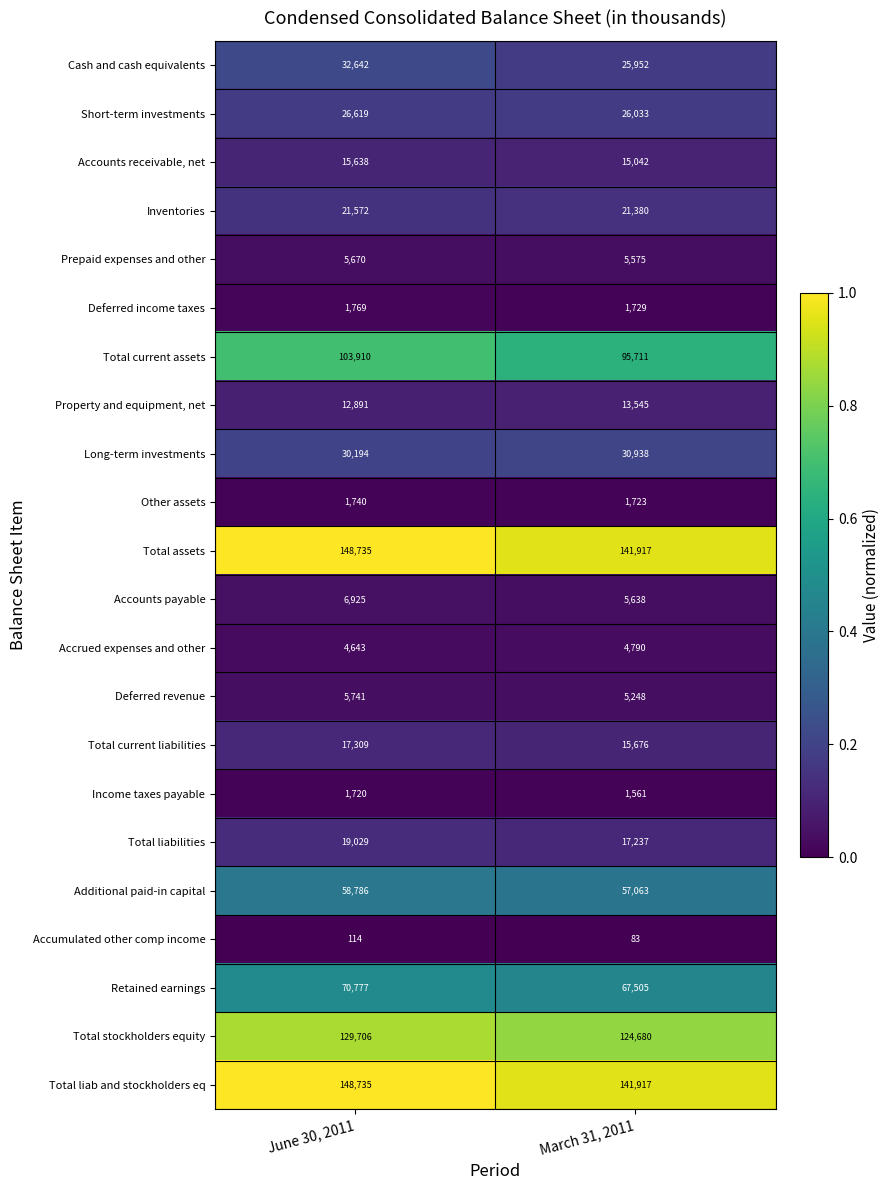

List the labels in order of Total stockholders equity value, smallest first.

March 31, 2011, June 30, 2011